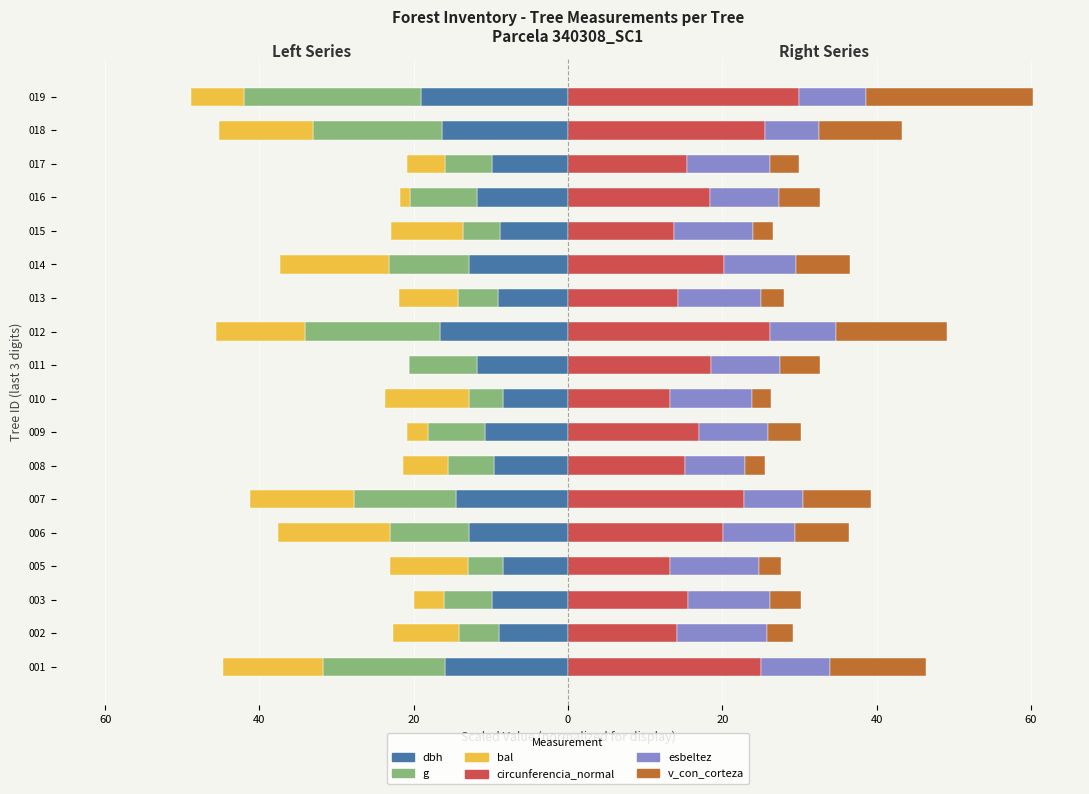

What is the average value of the bal series?

-8.4